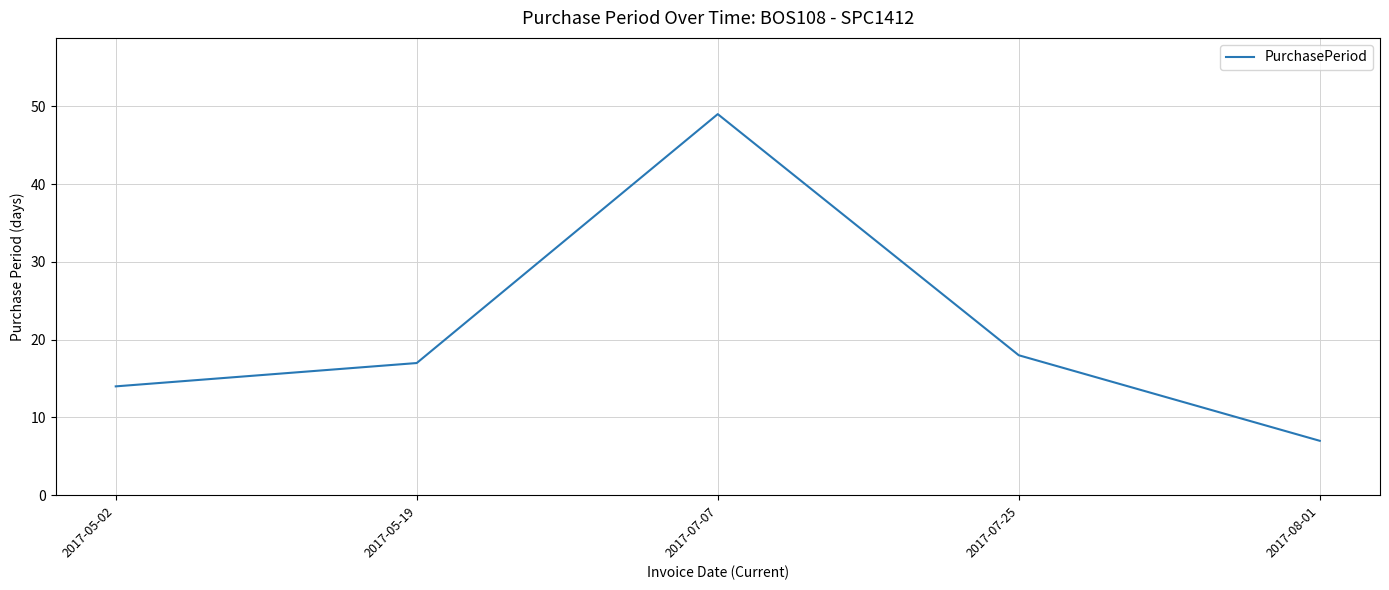

Reading right to left, what are all the values shown in this chart?

7	18	49	17	14